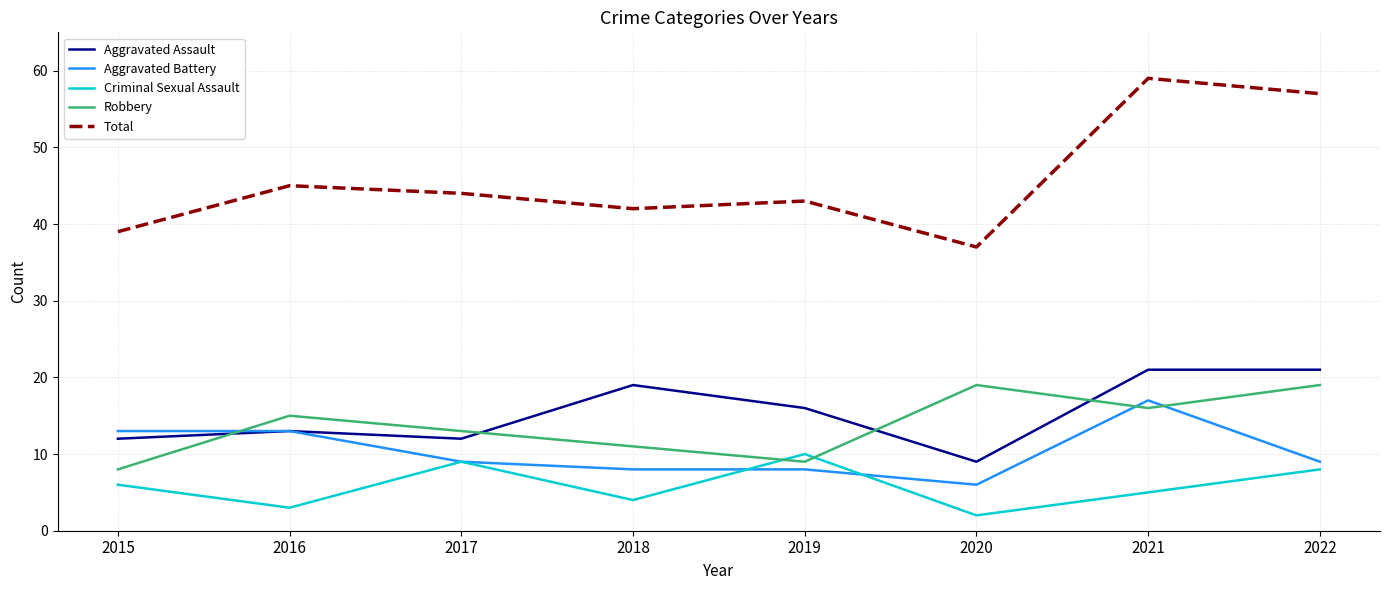

How many times do Robbery and Criminal Sexual Assault cross each other?

2